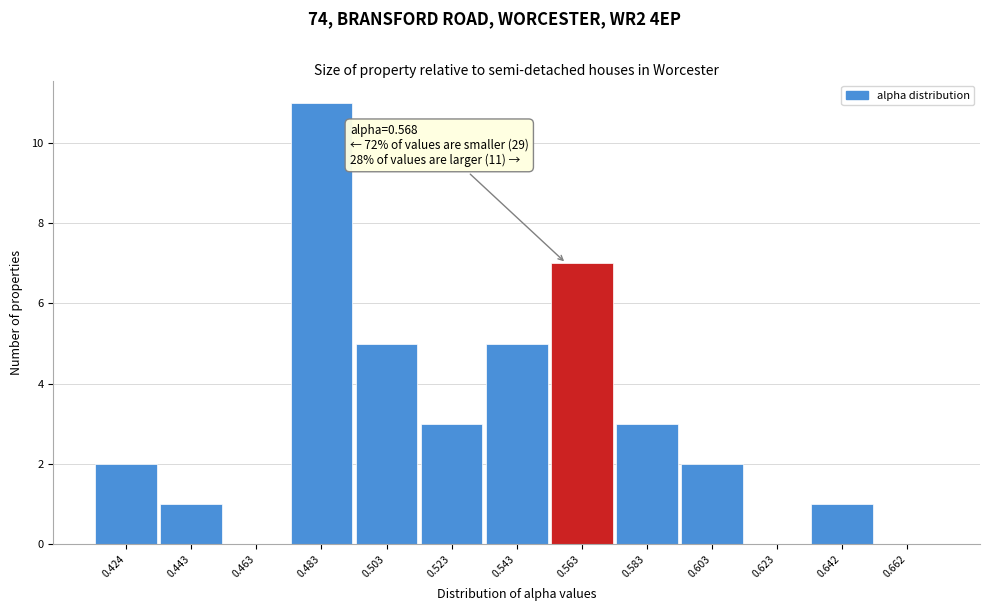

Reading left to right, list all the values displayed in this chart.

0.424=2	0.443=1	0.463=0	0.483=11	0.503=5	0.523=3	0.543=5	0.563=7	0.583=3	0.603=2	0.623=0	0.642=1	0.662=0